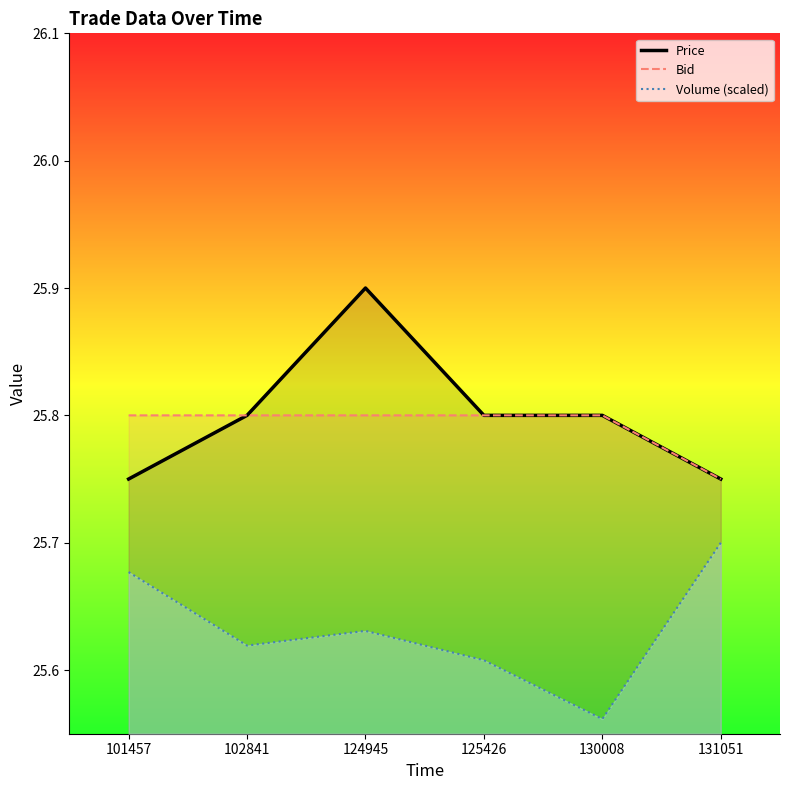

The value of Volume (scaled) at 101457 is 36.8. True or false?

False